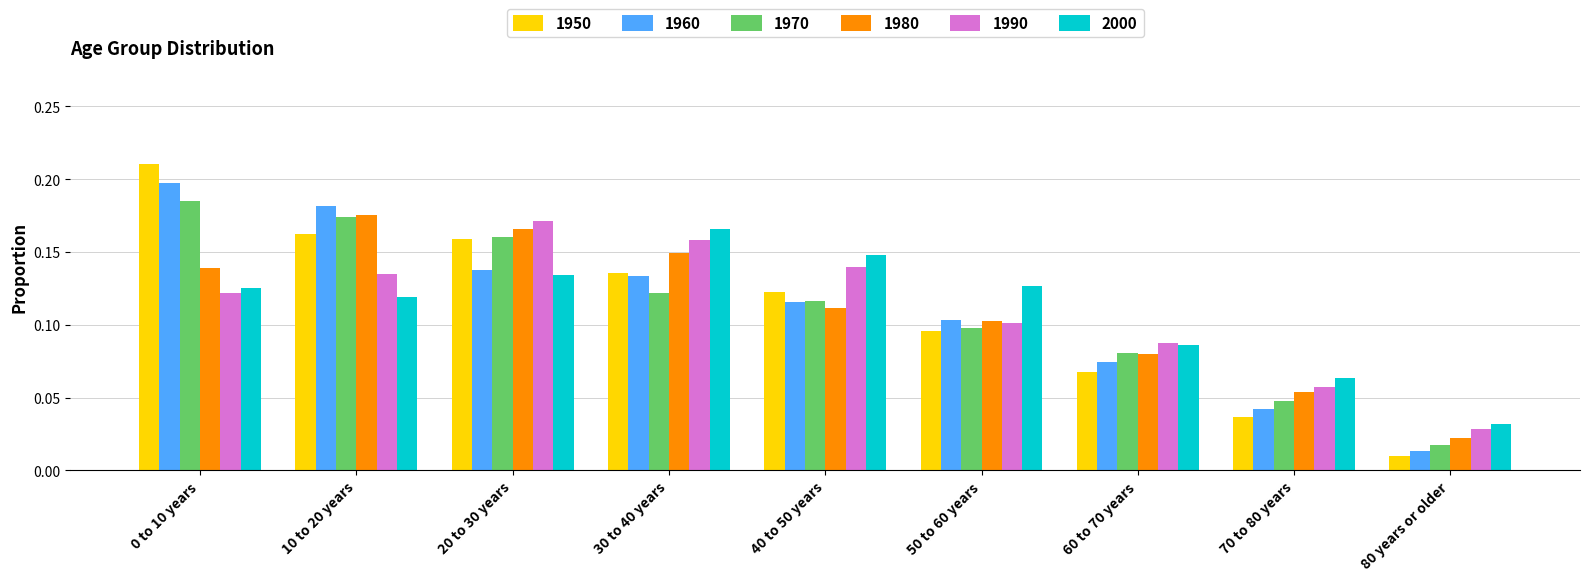

At which category does the chart reach its minimum across all series?

80 years or older